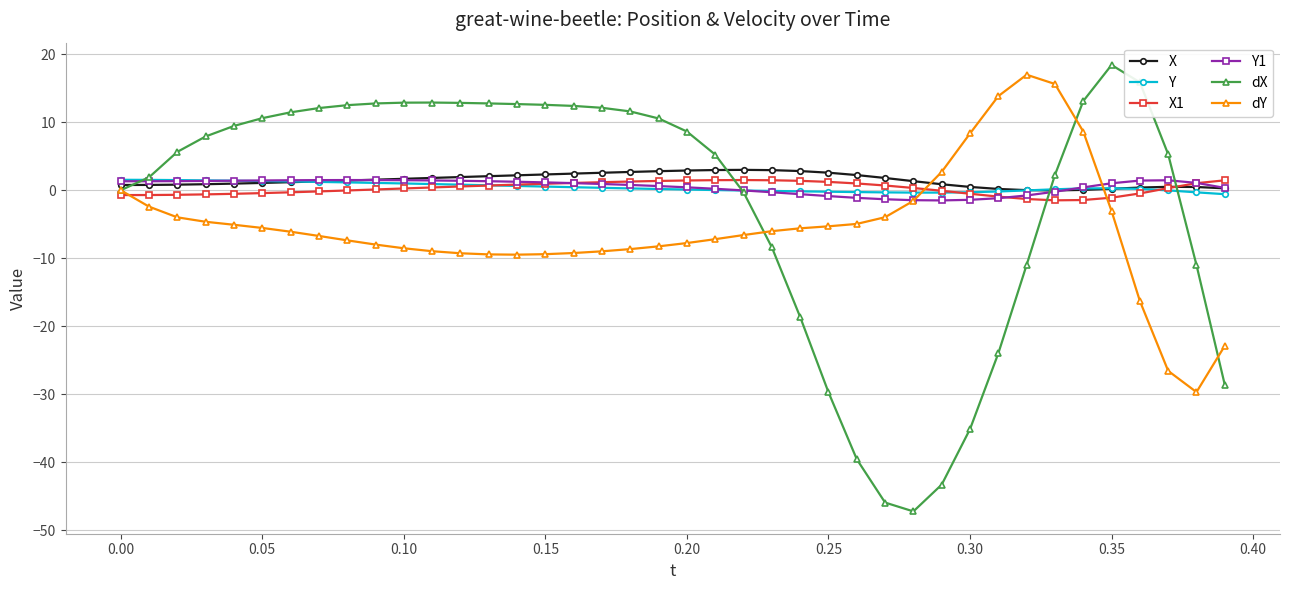

What is the smallest value displayed?

-47.3